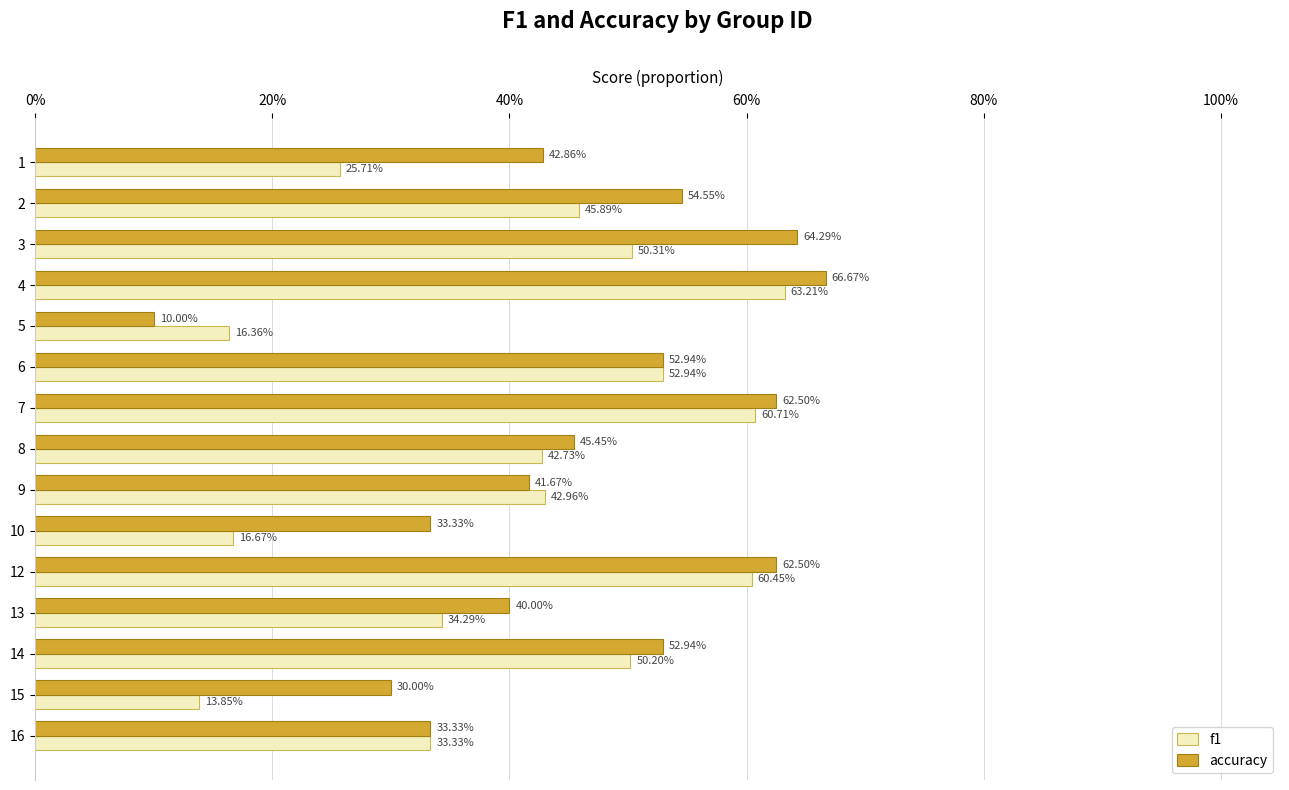

What are all the series names shown in the legend?

f1, accuracy